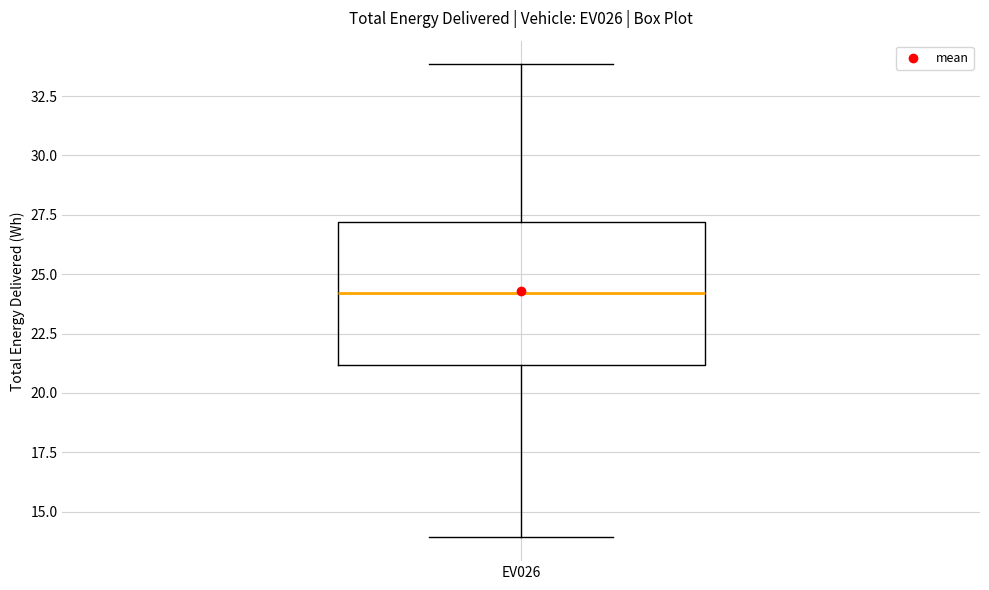

Read this box plot against the y-axis: the position of the median line, the range covered by the box, and the ends of both whiskers. The values are not printed on the chart, so give them approximately, as read against the axis.

median 24, box 21 to 27, whiskers 14 to 34